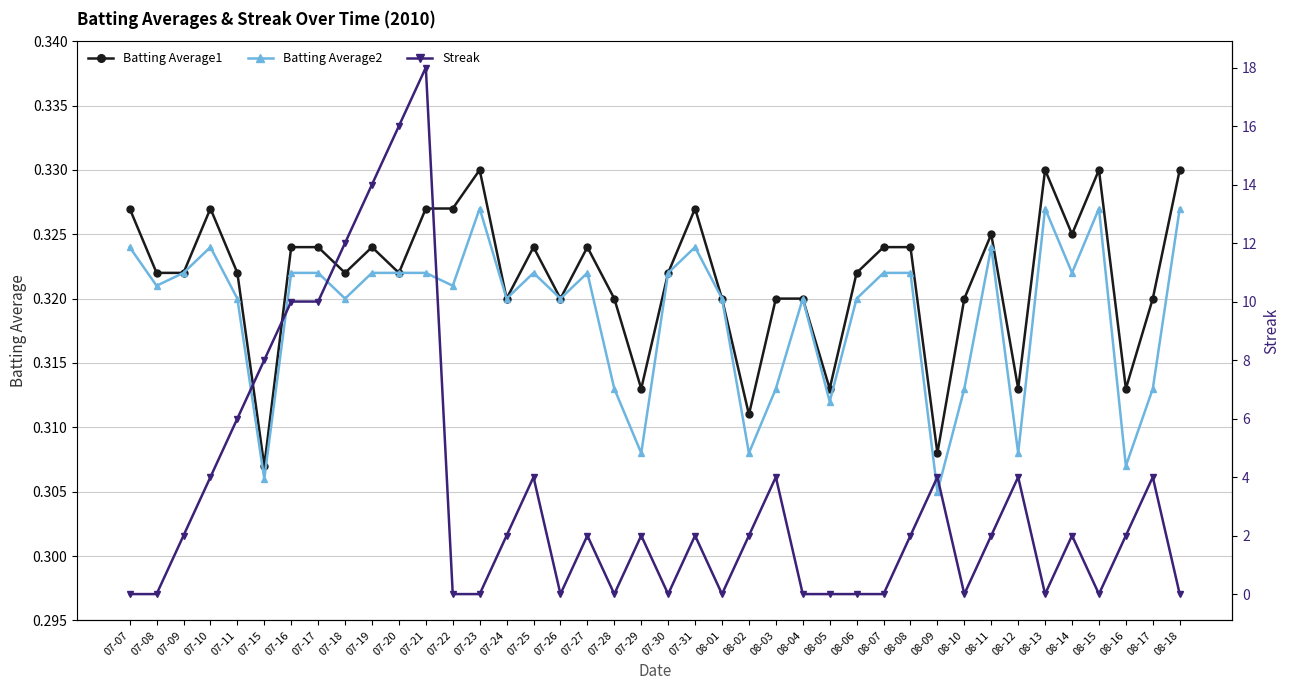

How many intersections are there between Streak and Batting Average1?

20